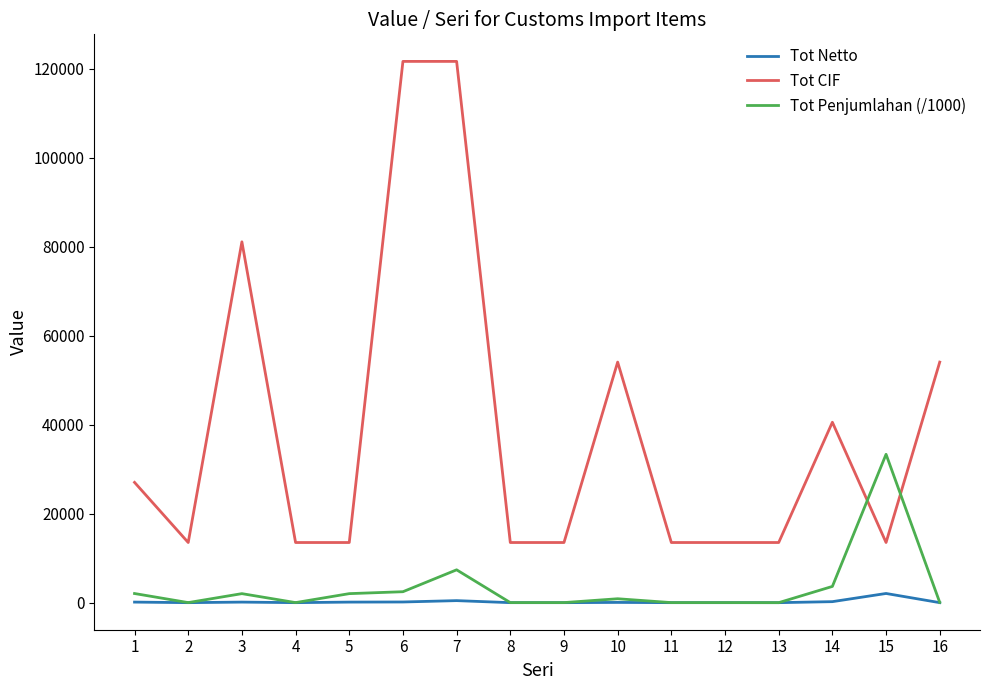

What is the minimum value for Tot Netto?

0.1